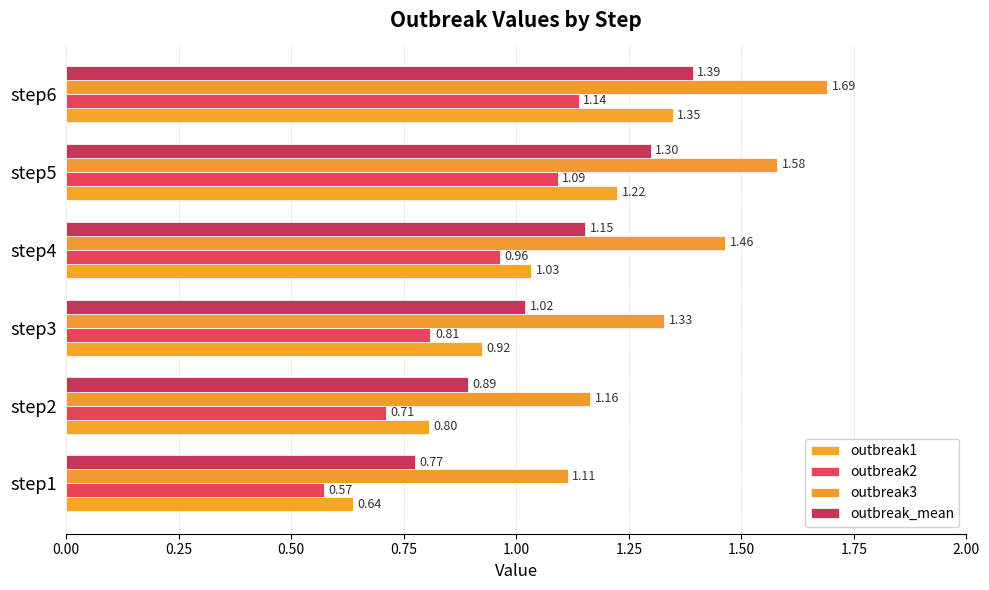

What are all the series names shown in the legend?

outbreak1, outbreak2, outbreak3, outbreak_mean